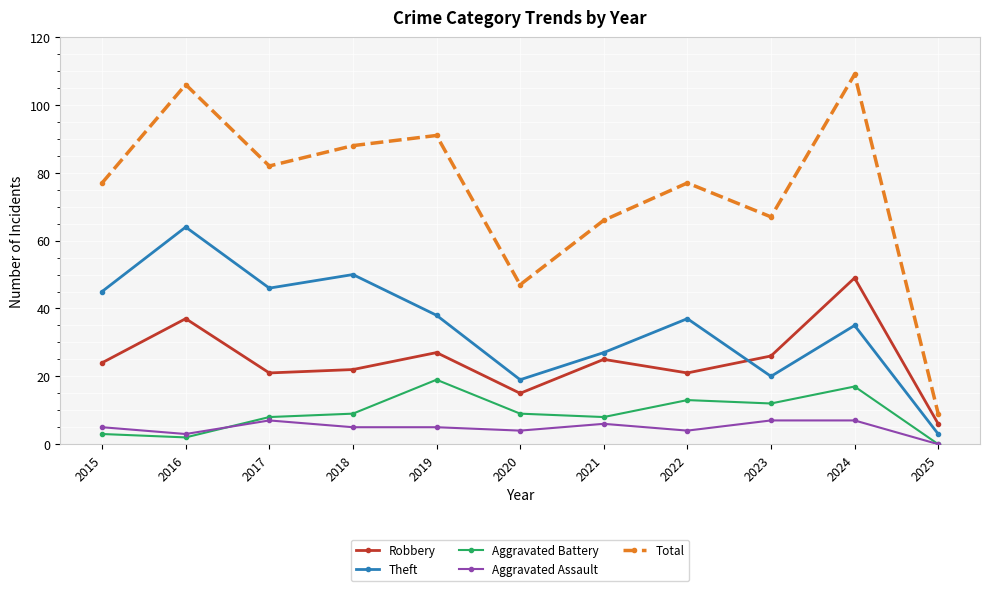

What are all the series names shown in the legend?

Robbery, Theft, Aggravated Battery, Aggravated Assault, Total